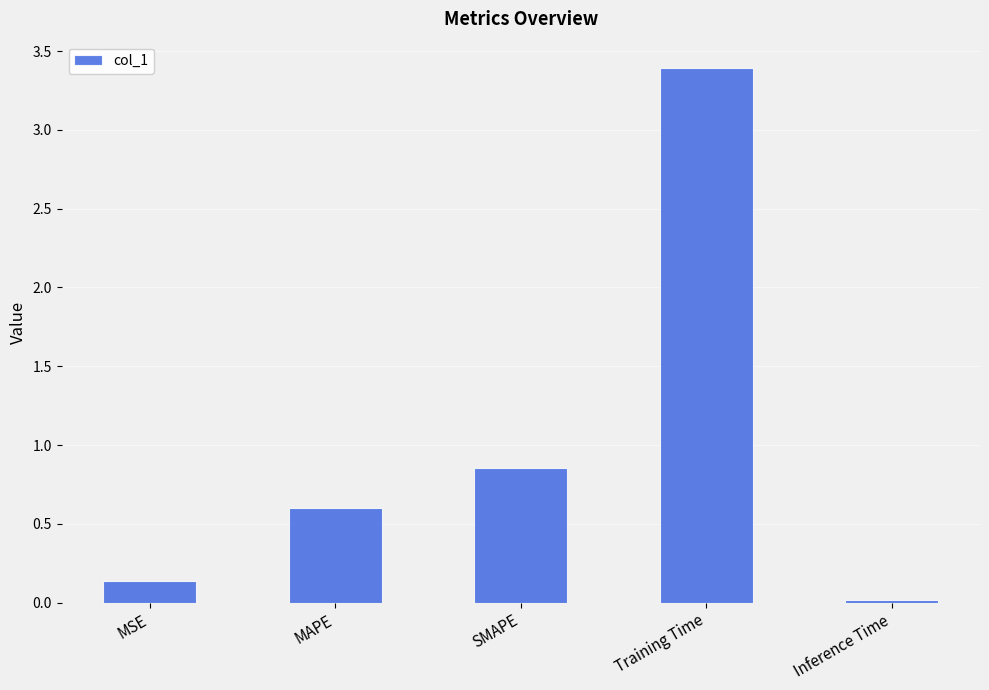

Read the value at MAPE.

0.6